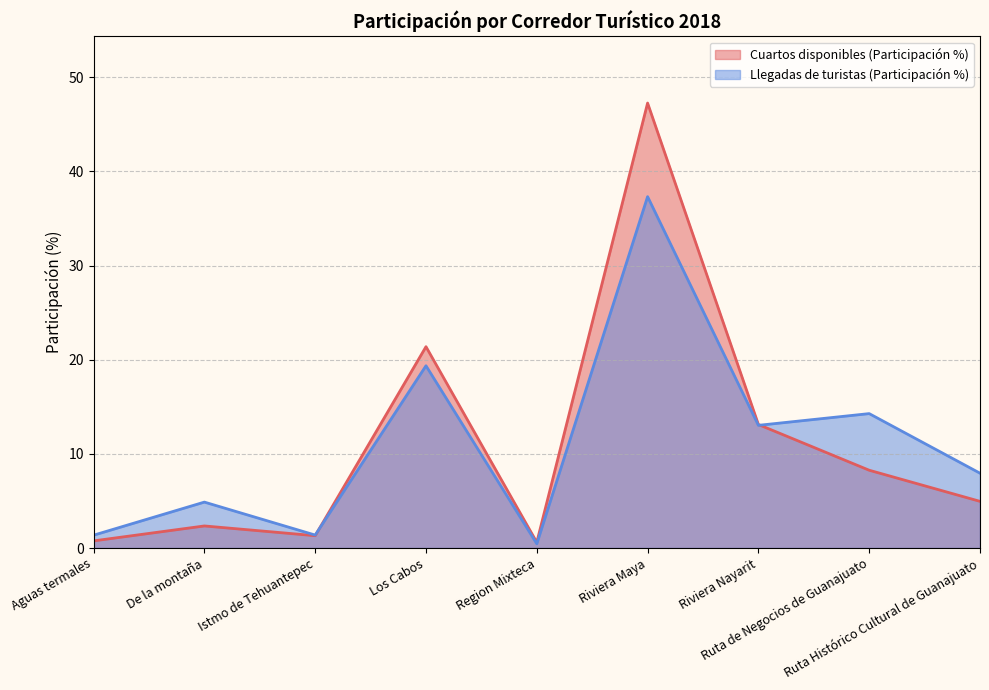

Reading left to right, extract all data points from this chart.

Cuartos disponibles (Participación %): Aguas termales=0.8	De la montaña=2.3	Istmo de Tehuantepec=1.3	Los Cabos=21.4	Region Mixteca=0.6	Riviera Maya=47.3	Riviera Nayarit=13.1	Ruta de Negocios de Guanajuato=8.3	Ruta Histórico Cultural de Guanajuato=5.0
Llegadas de turistas (Participación %): Aguas termales=1.4	De la montaña=4.9	Istmo de Tehuantepec=1.4	Los Cabos=19.4	Region Mixteca=0.4	Riviera Maya=37.3	Riviera Nayarit=13.0	Ruta de Negocios de Guanajuato=14.3	Ruta Histórico Cultural de Guanajuato=7.9